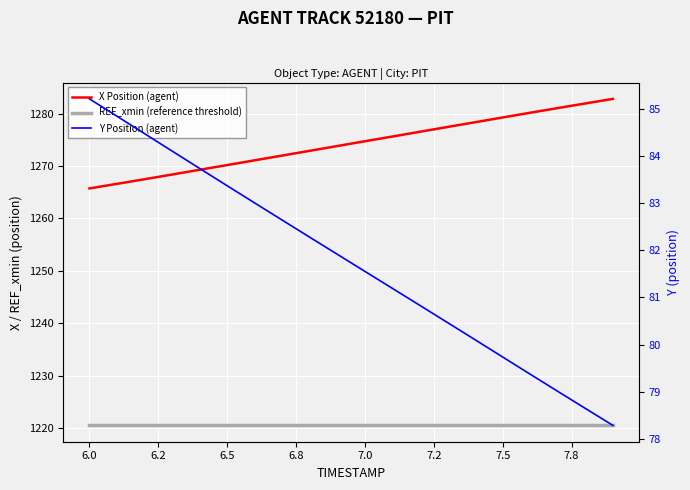

Rank the series by their maximum value, from lowest to highest.

Y Position (agent), REF_xmin (reference threshold), X Position (agent)